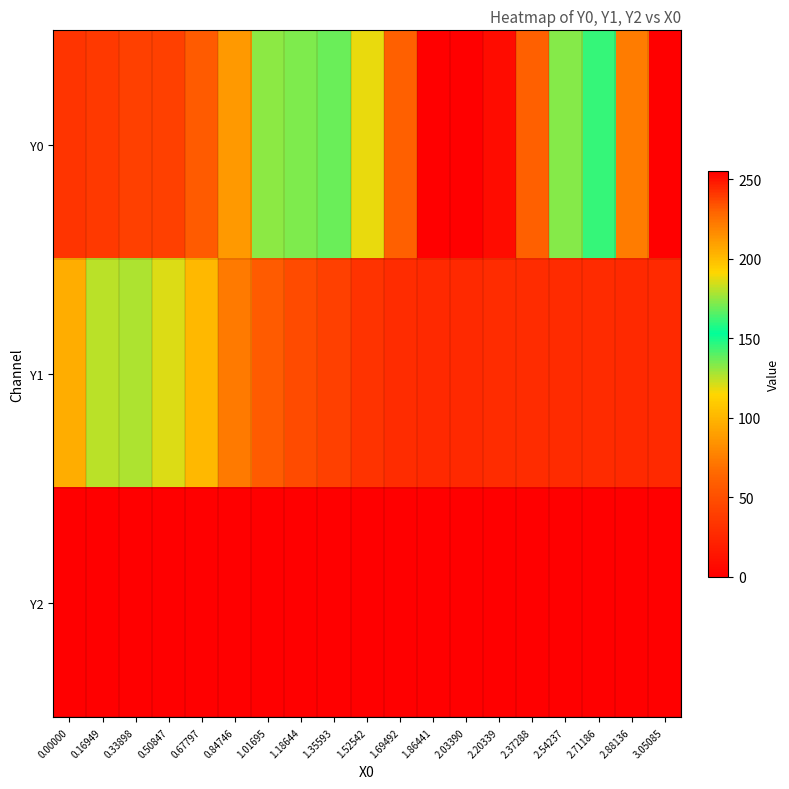

Which series has the largest total across all categories?

Y0